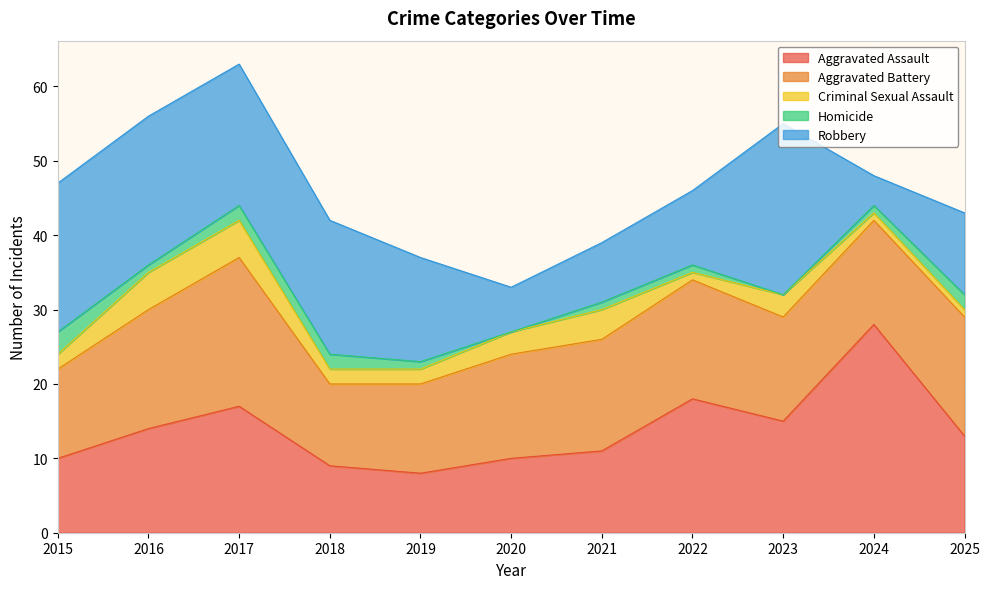

At which label does Aggravated Battery reach its minimum?

2018